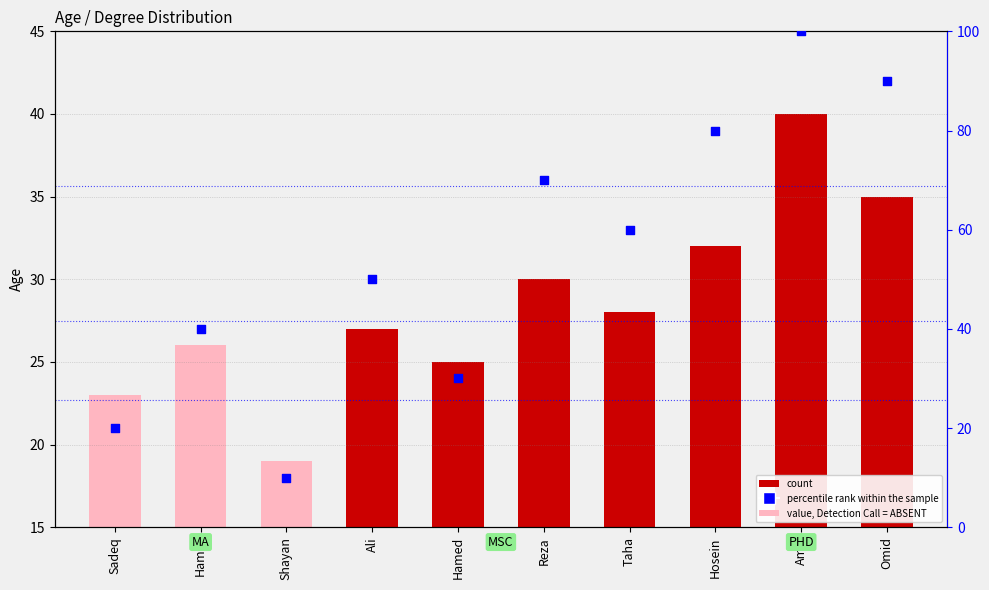

Between Hamed and Taha, which is larger?

Taha